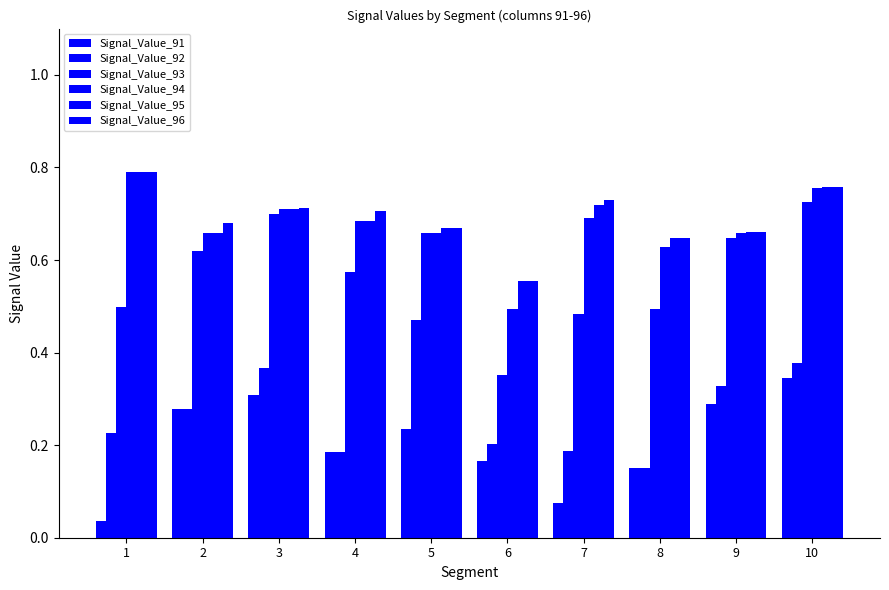

What is the average value of the Signal_Value_95 series?

0.7